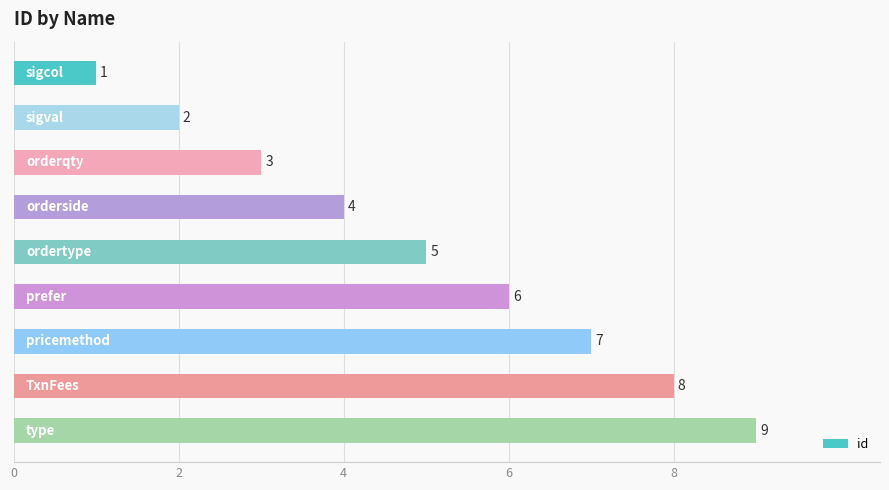

What is the value of the 4th bar from the top?

4